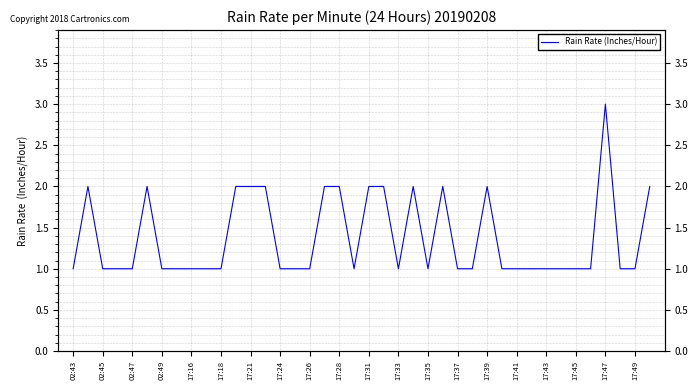

Is it true that the value at 17:24 is 1?

False